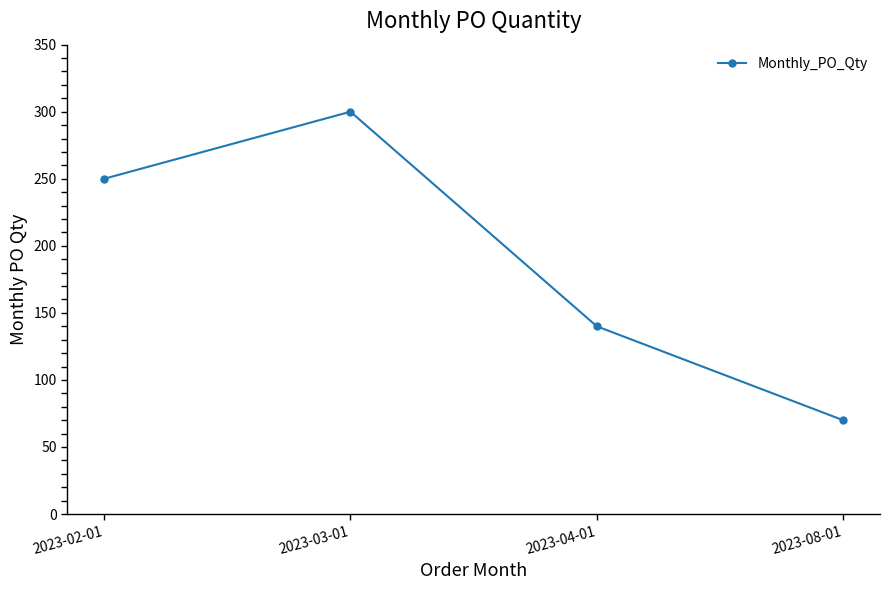

The value at 2023-04-01 is 140. True or false?

True